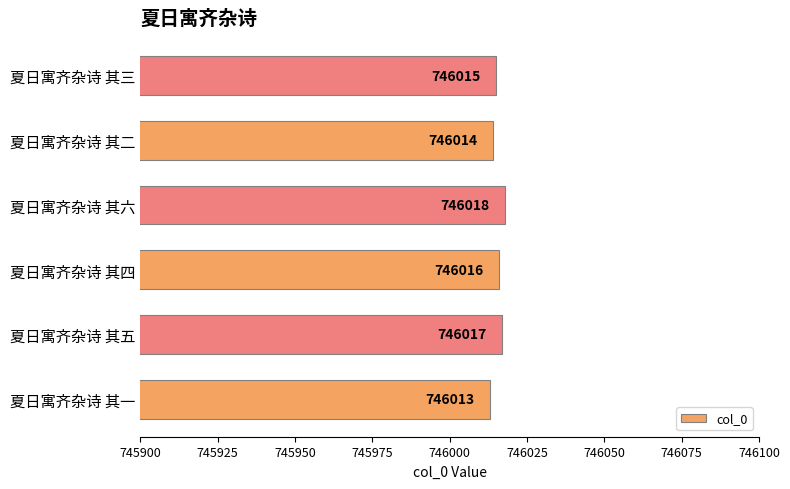

What is the change in value from 夏日寓齐杂诗 其五 to 夏日寓齐杂诗 其二?

-3